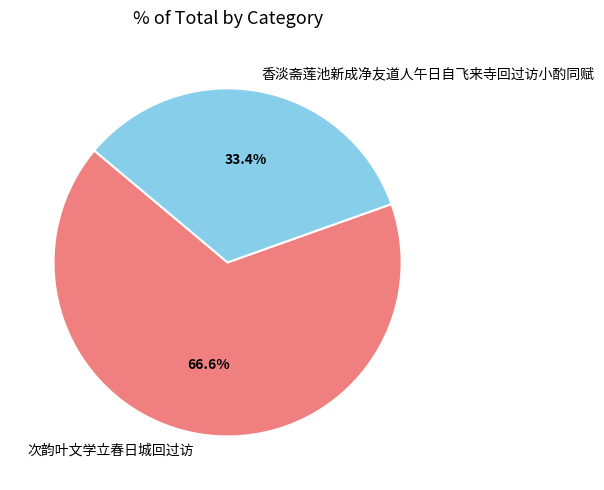

Count the number of slices in the pie.

2